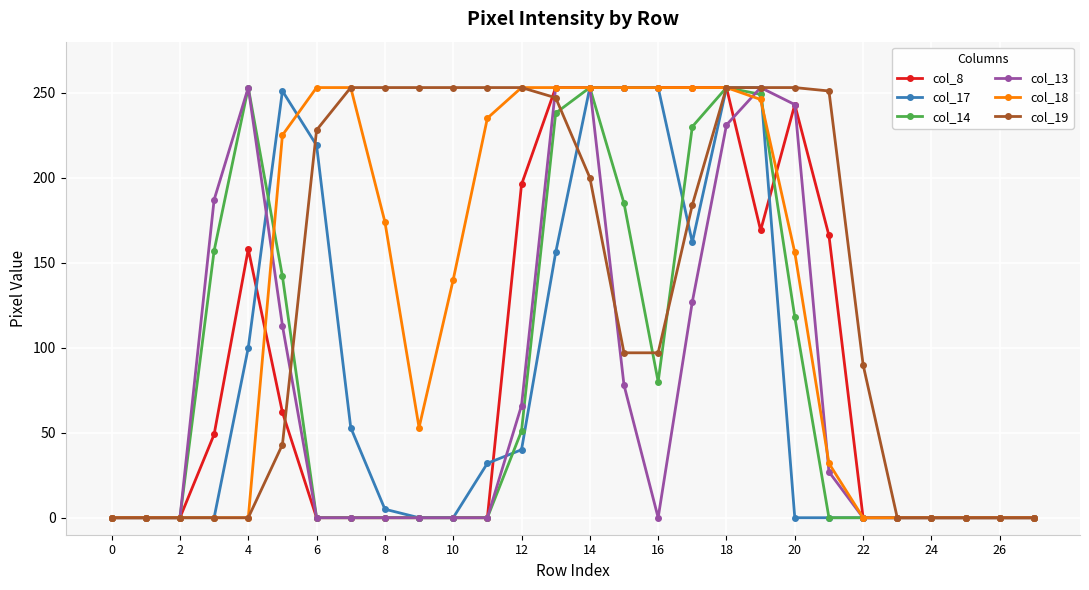

What is the maximum value for col_17?

253